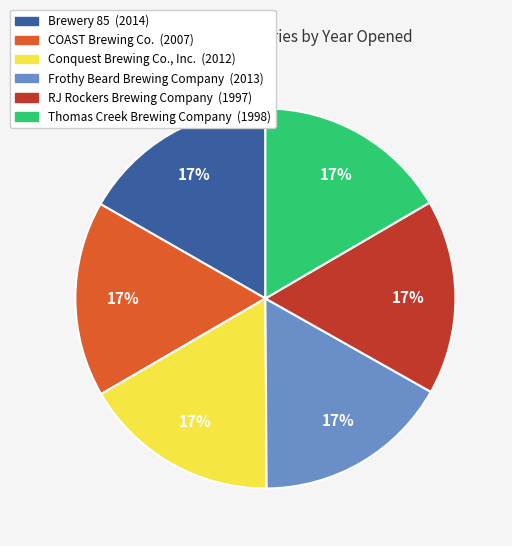

Combined, do COAST Brewing Co. (2007) and RJ Rockers Brewing Company (1997) account for over 50%?

No